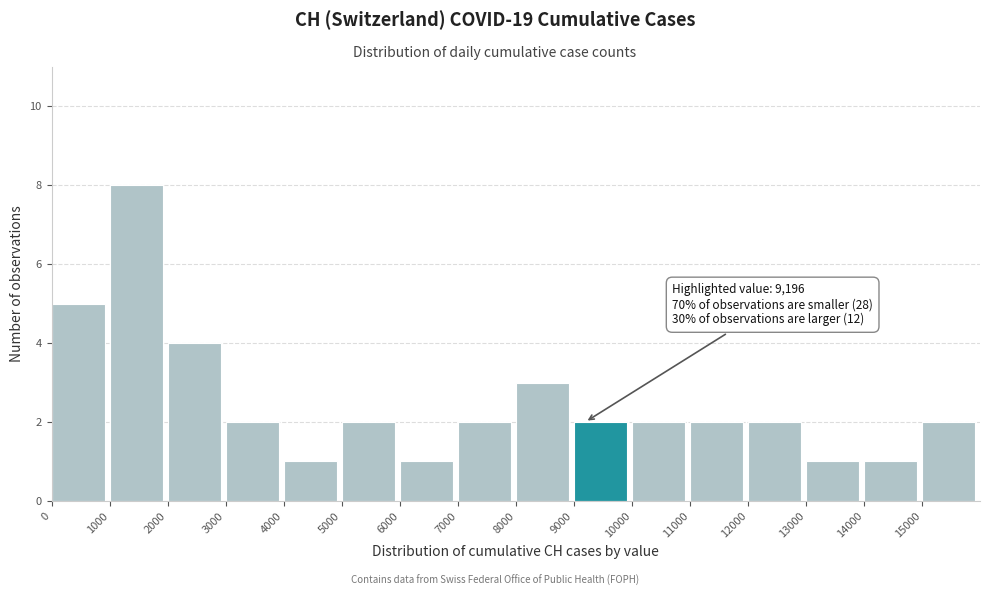

Over which range of the x-axis is the bar tallest?

1000 to 2000